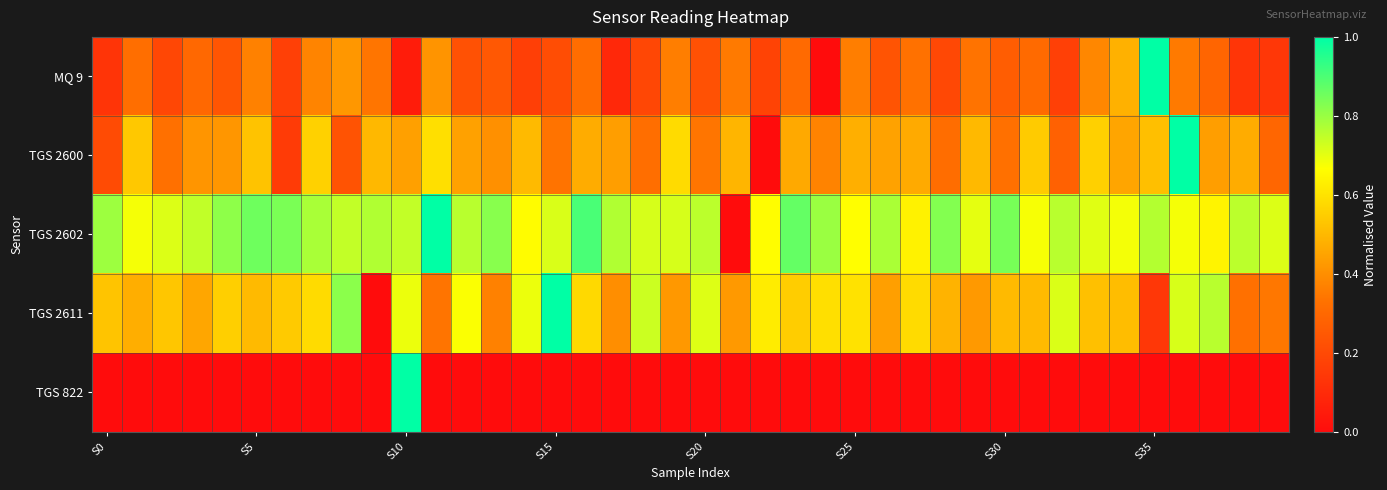

Rank the series by their maximum value, from highest to lowest.

MQ 9, TGS 2600, TGS 2602, TGS 2611, TGS 822